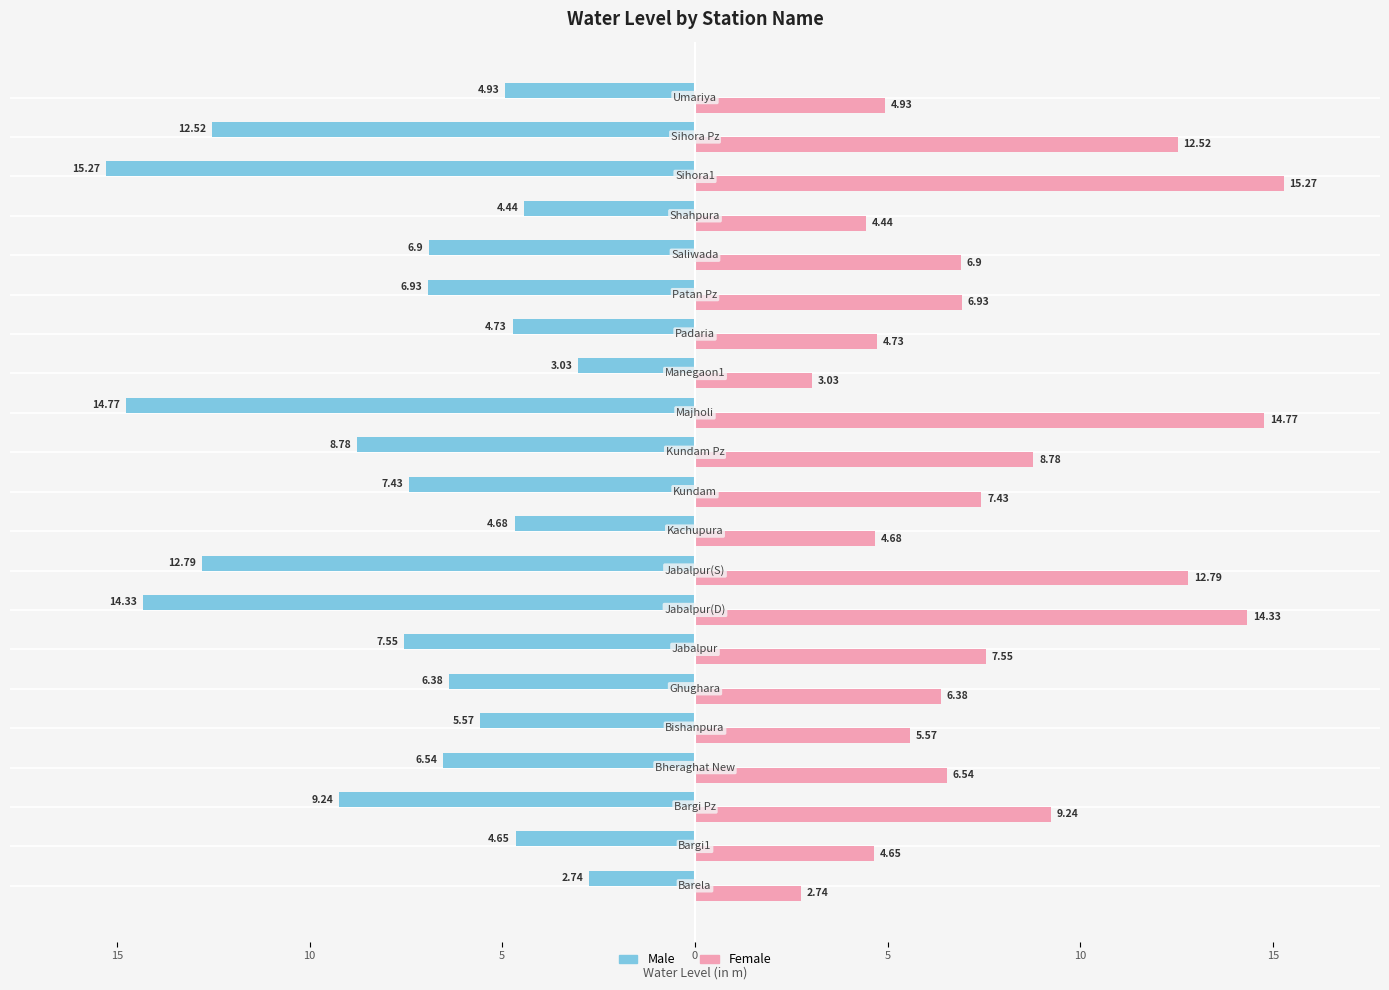

What are all the series names shown in the legend?

Male, Female